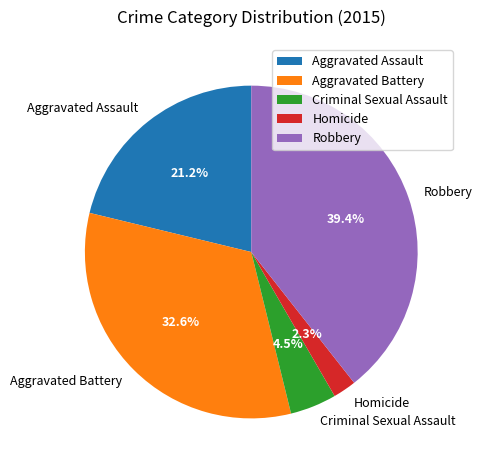

How many slices are in this pie chart?

5